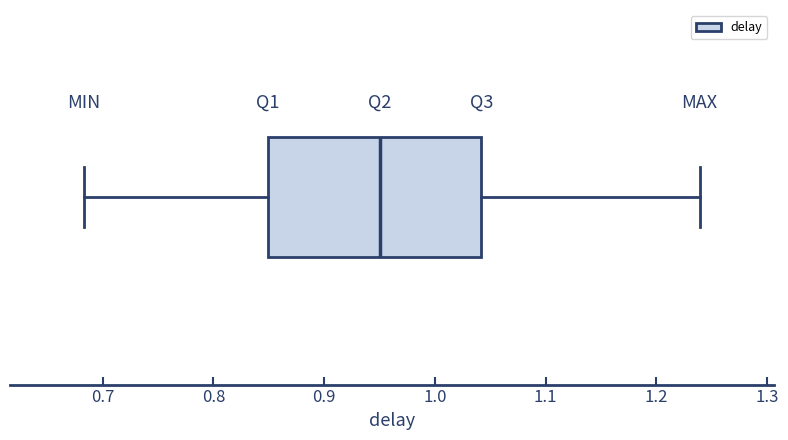

Where does the right whisker of the box end on the x-axis? The values are not printed on the chart, so give them approximately, as read against the axis.

1.24